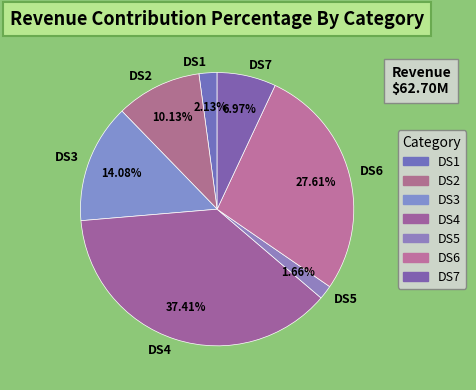

What percentage is the DS6 slice, to the nearest percent?

28%